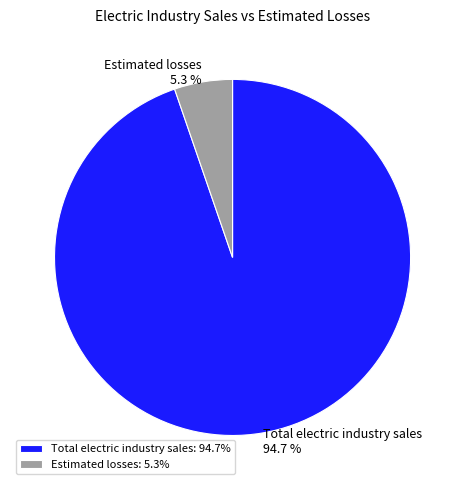

To the nearest percent, what is the difference between the Estimated losses and Total electric industry sales slice percentages?

89%